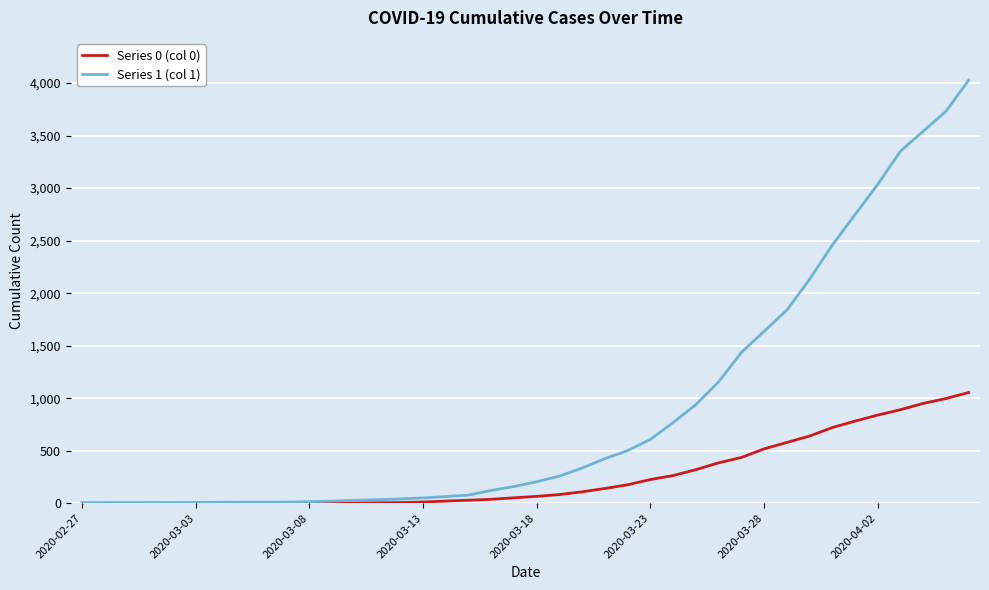

Rank the series by their average value, from highest to lowest.

Series 1 (col 1), Series 0 (col 0)